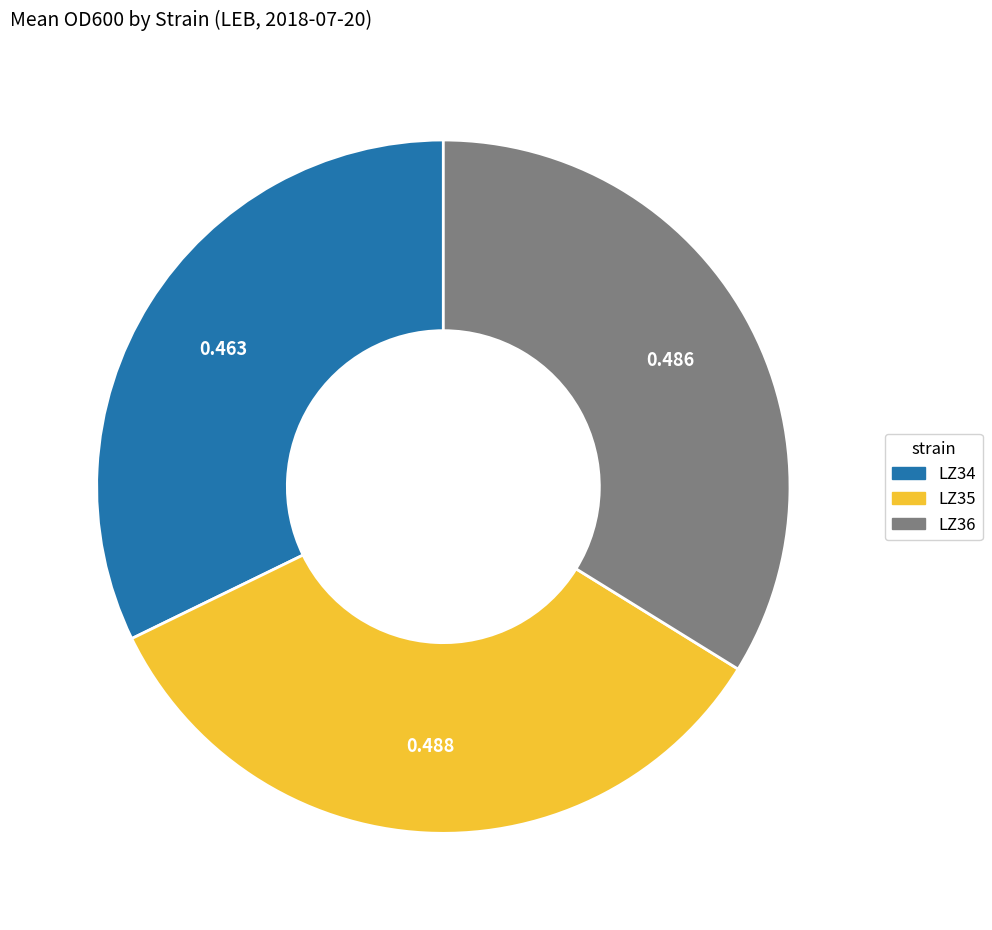

Is LZ36 the majority of the pie?

No